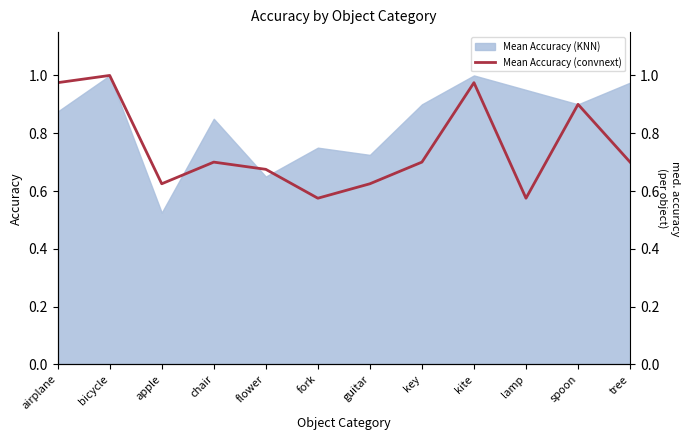

The value at airplane is 0.6. True or false?

False